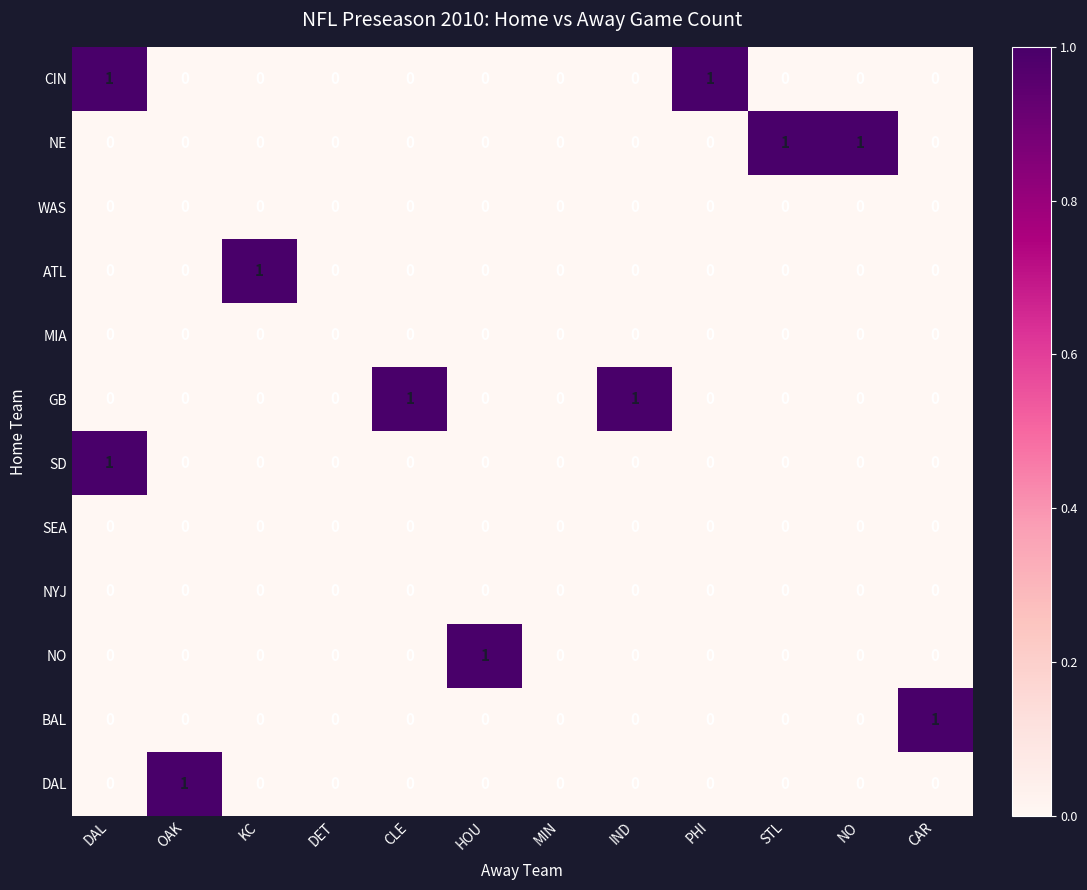

True or false: SEA has a value of 0 at HOU.

True